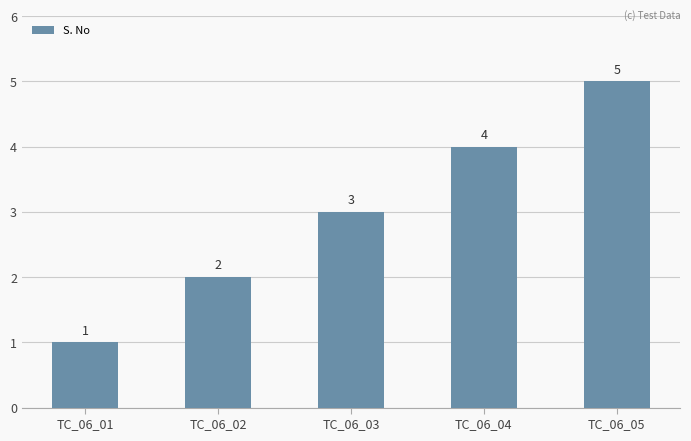

Which has a higher value, TC_06_01 or TC_06_02?

TC_06_02